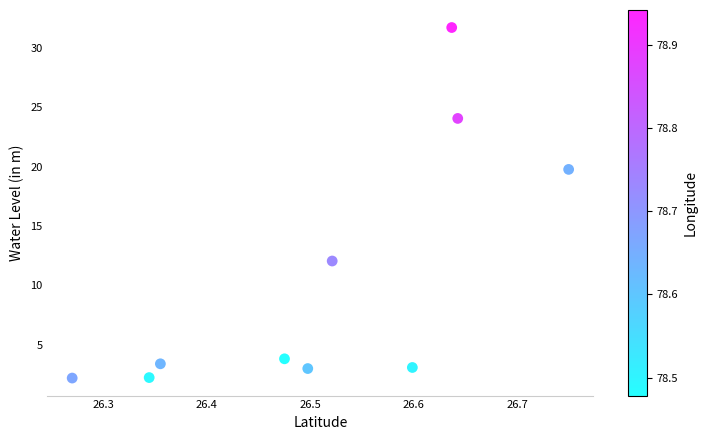

What is the range of X values (max minus min)?

0.5